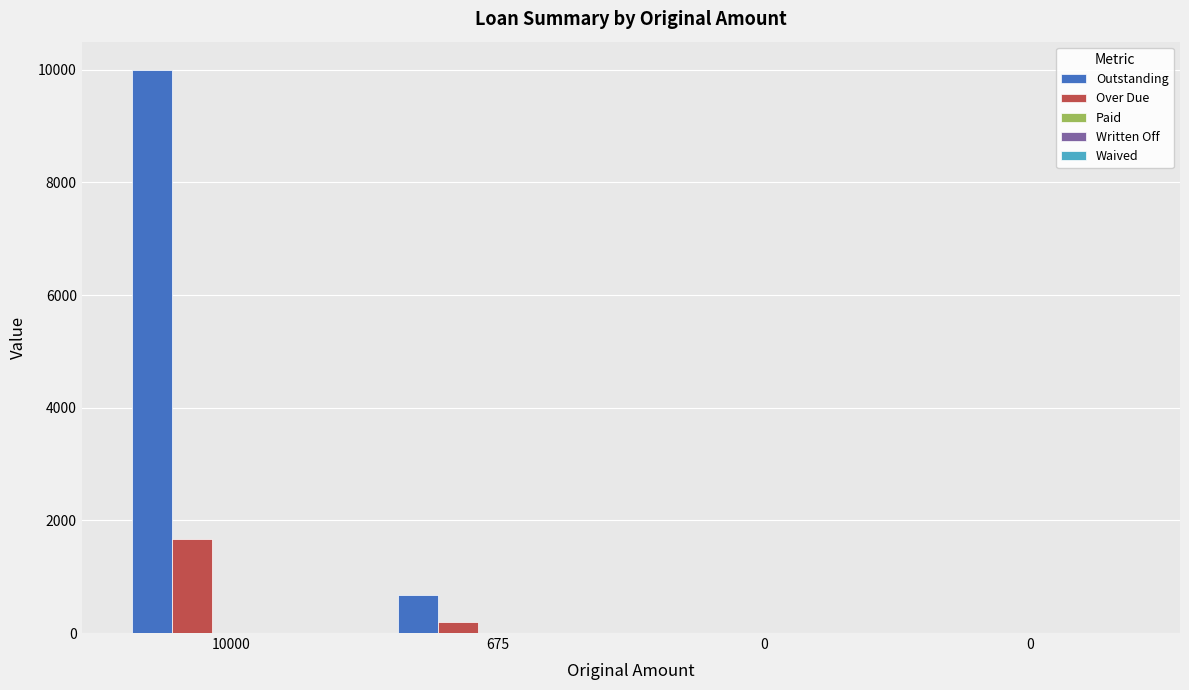

Are the bars horizontal?

No